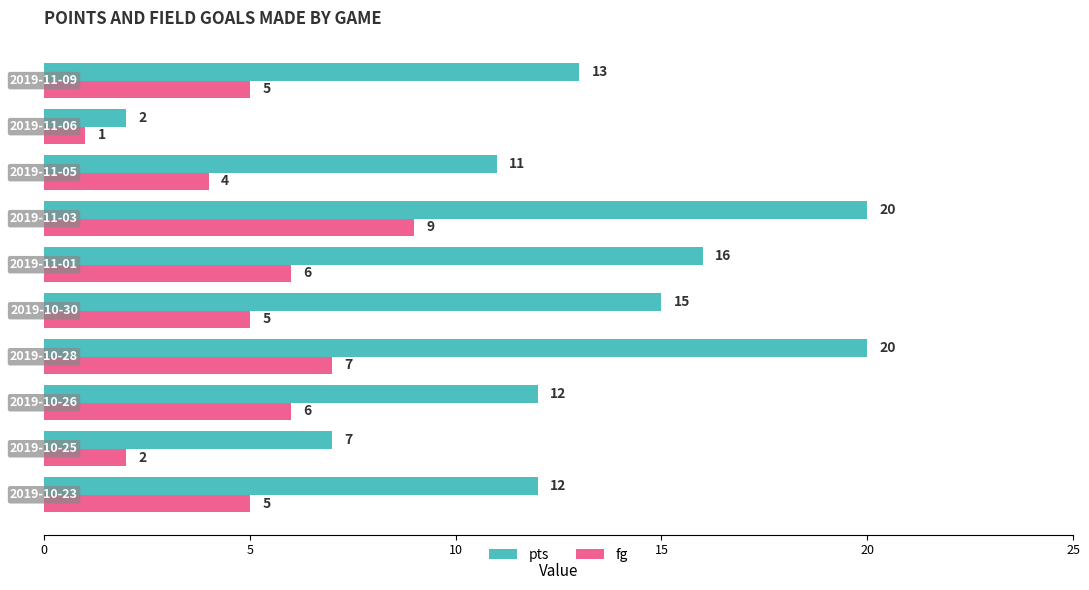

How many fg values are between 4 and 6?

6